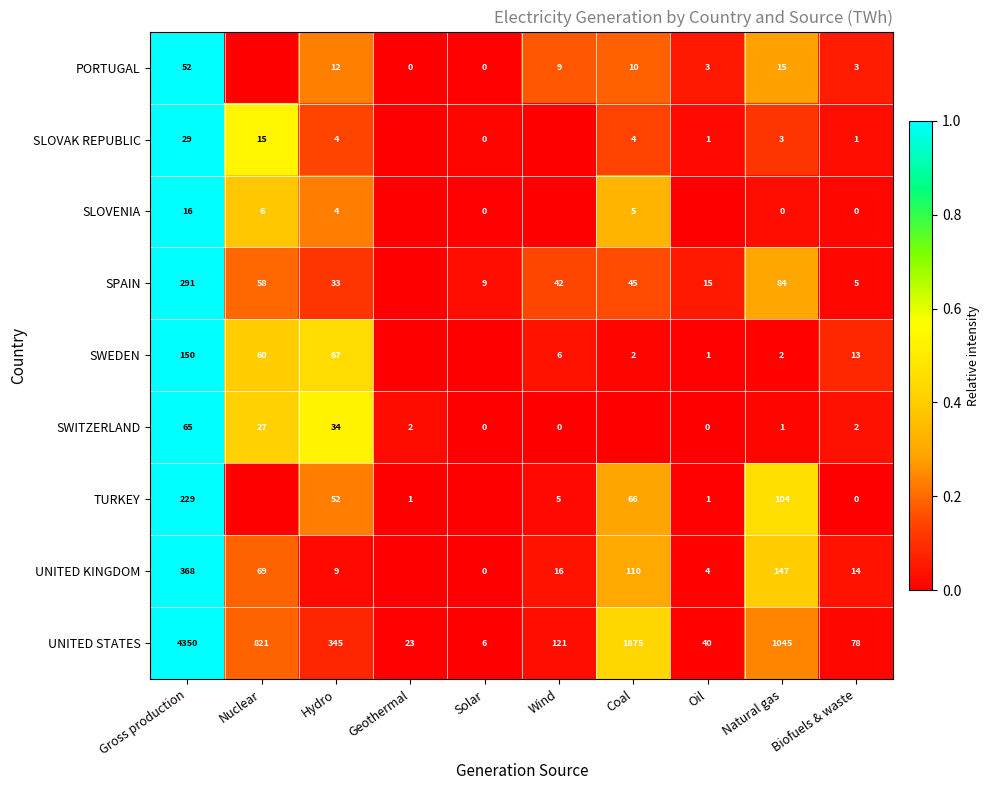

Is the value of UNITED STATES at Natural gas greater than the value of SWITZERLAND at Solar?

Yes